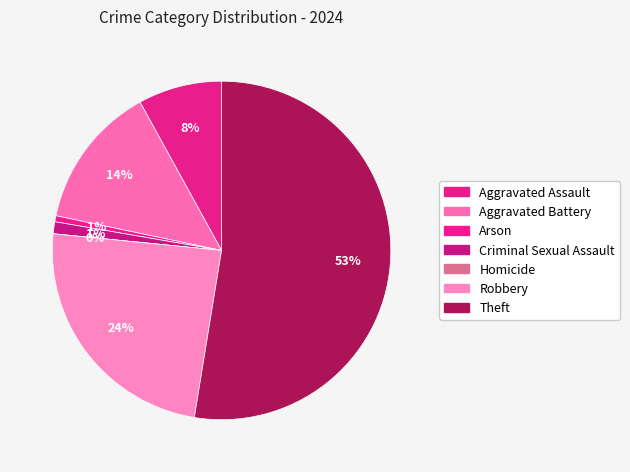

What is the total percentage of Arson and Aggravated Battery?

14.3%